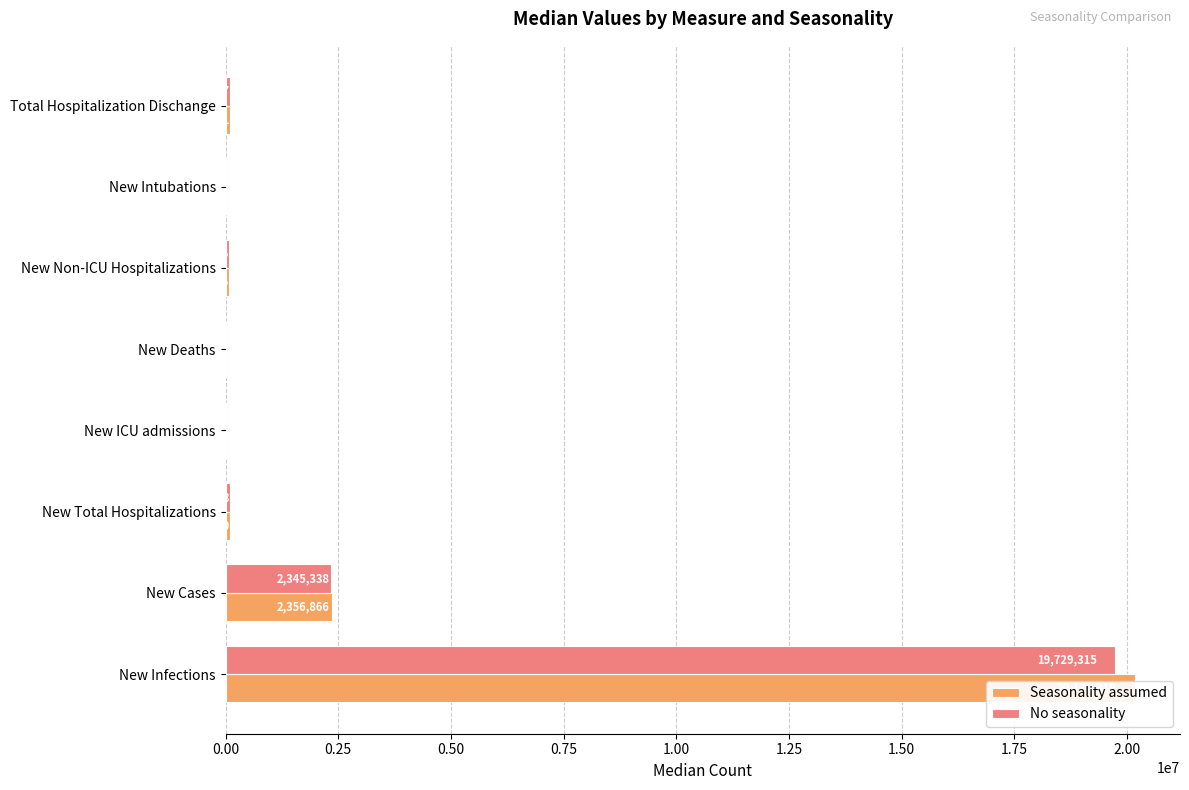

How many data points in Seasonality assumed are above 89301?

3